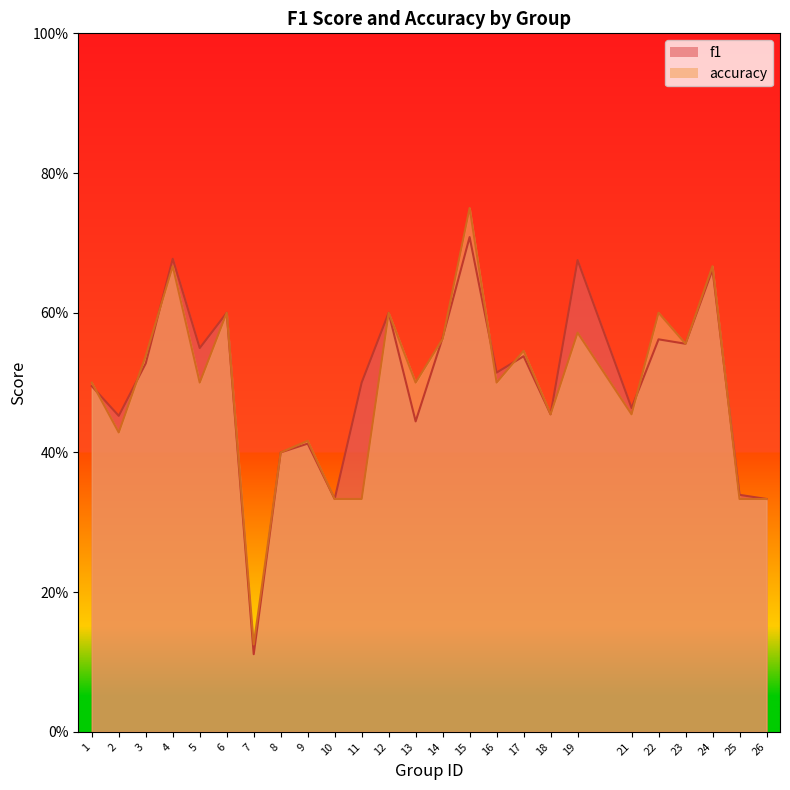

At which category does accuracy reach its first local peak?

4